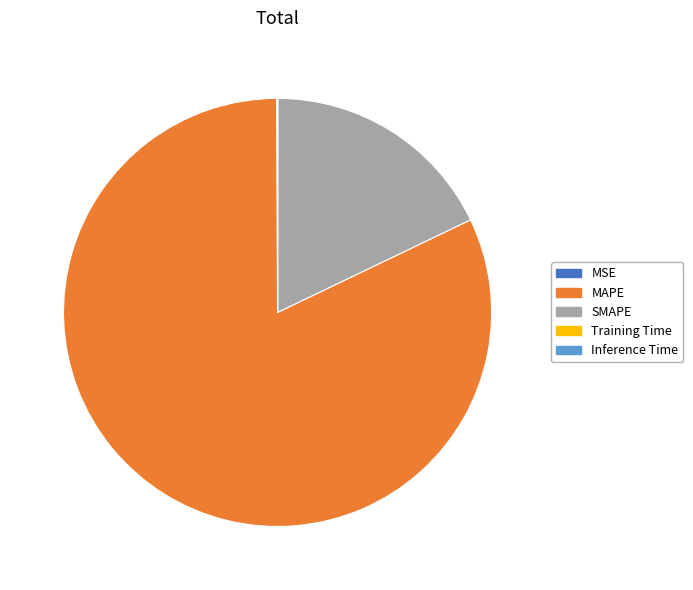

Is there a majority slice in this chart?

Yes